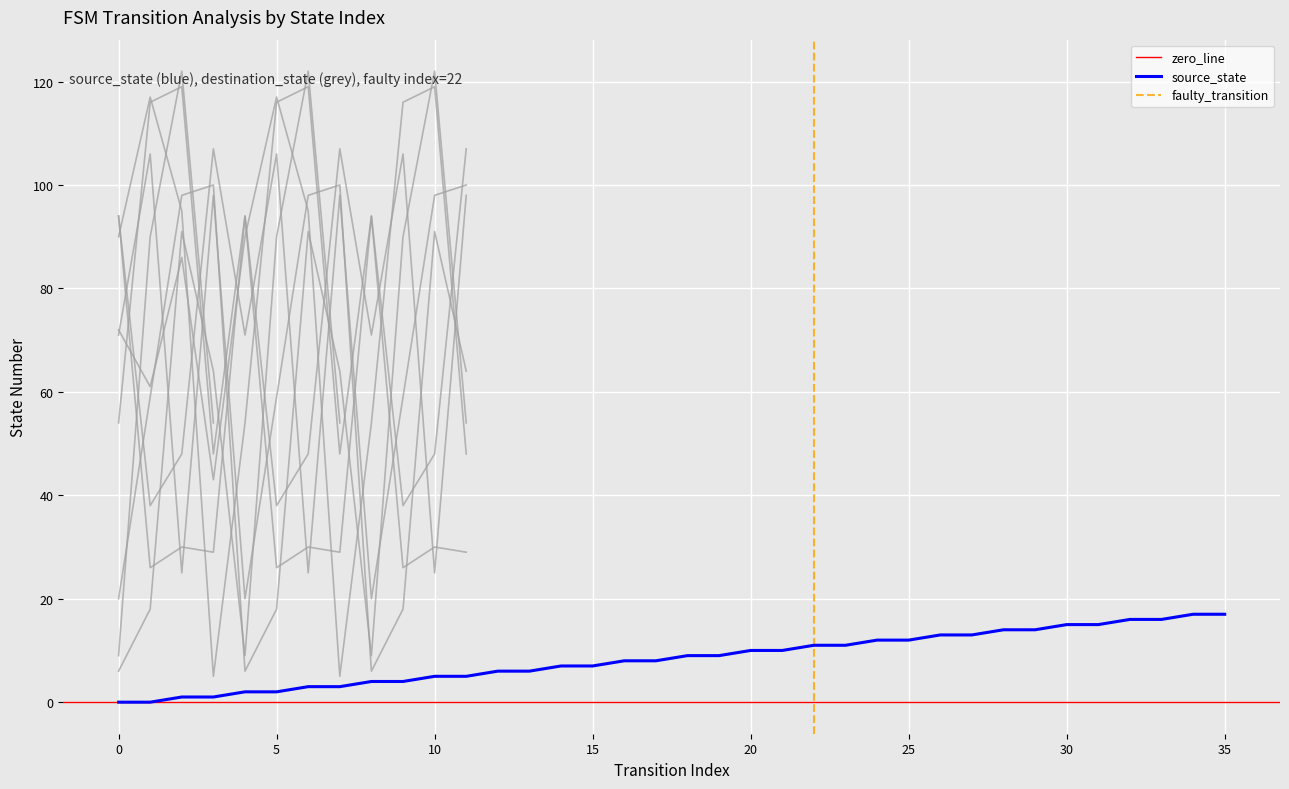

Reading left to right, extract all data points from this chart.

source_state: 0	0	1	1	2	2	3	3	4	4	5	5	6	6	7	7	8	8	9	9	10	10	11	11	12	12	13	13	14	14	15	15	16	16	17	17
destination_state: 72	61	86	43	90	117	95	5	54	116	119	48	94	26	30	29	94	38	48	107	71	106	25	98	20	59	98	100	6	18	91	64	9	90	122	54
input_num_highlight: 0	1	2	3	4	5	6	7	8	9	10	11	12	13	14	15	16	17	18	19	20	21	22	23	24	25	26	27	28	29	30	31	32	33	34	35